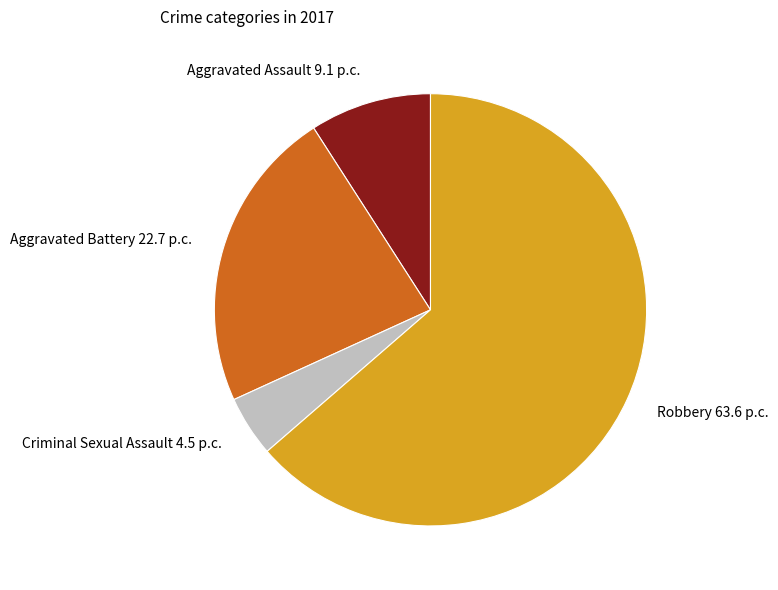

How many slices are in this pie chart?

4